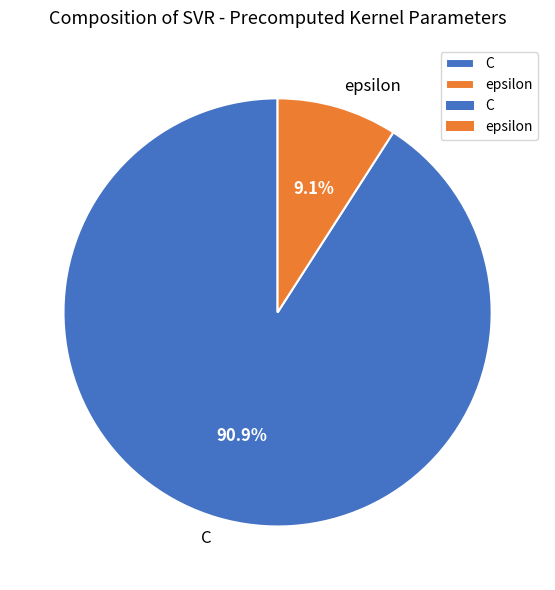

What portion of the pie excludes C?

9.1%